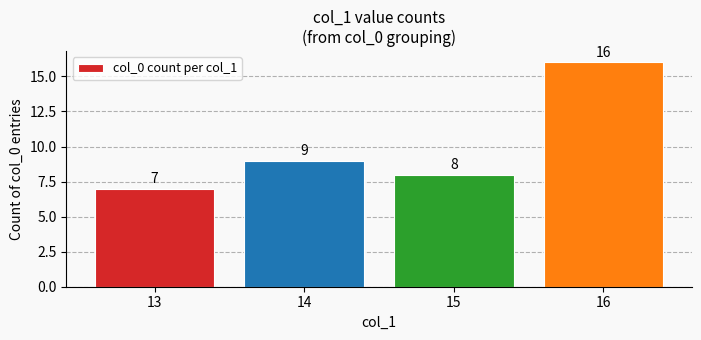

How many categories are shown in the chart?

4